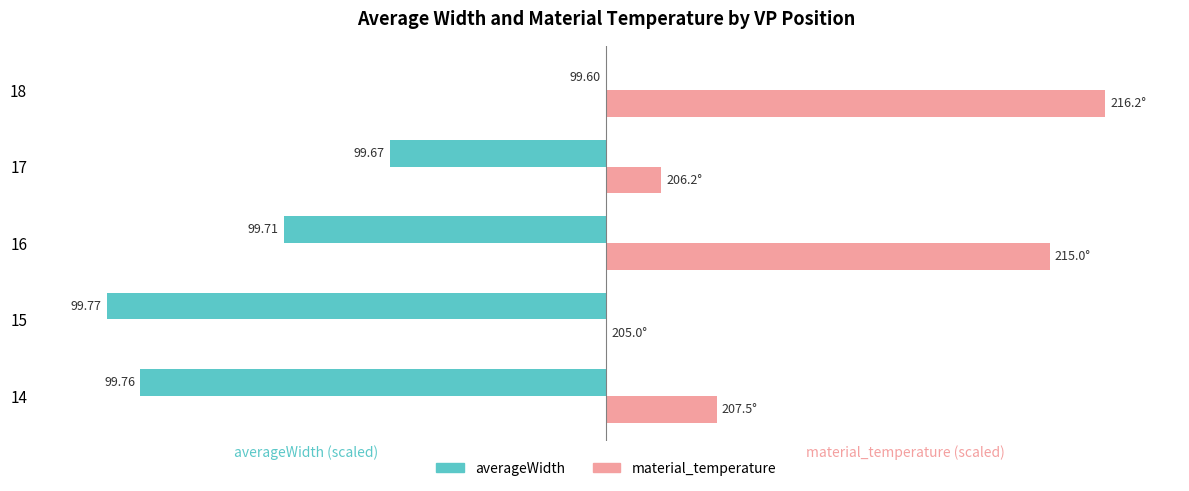

Which series has the largest total across all categories?

material_temperature